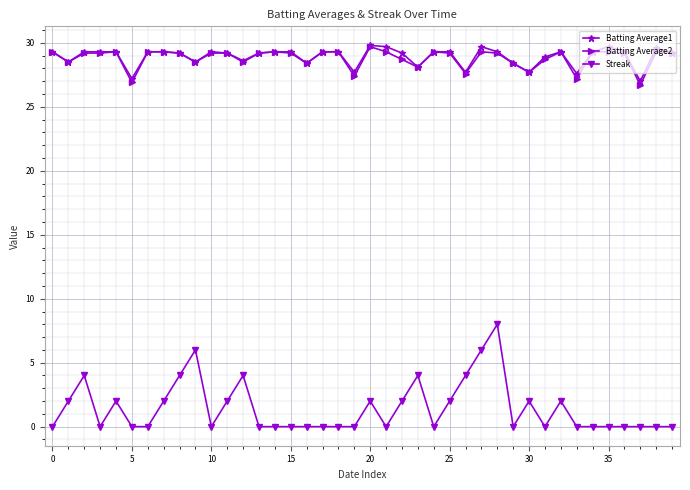

Does the chart display data point markers on the line(s)?

Yes